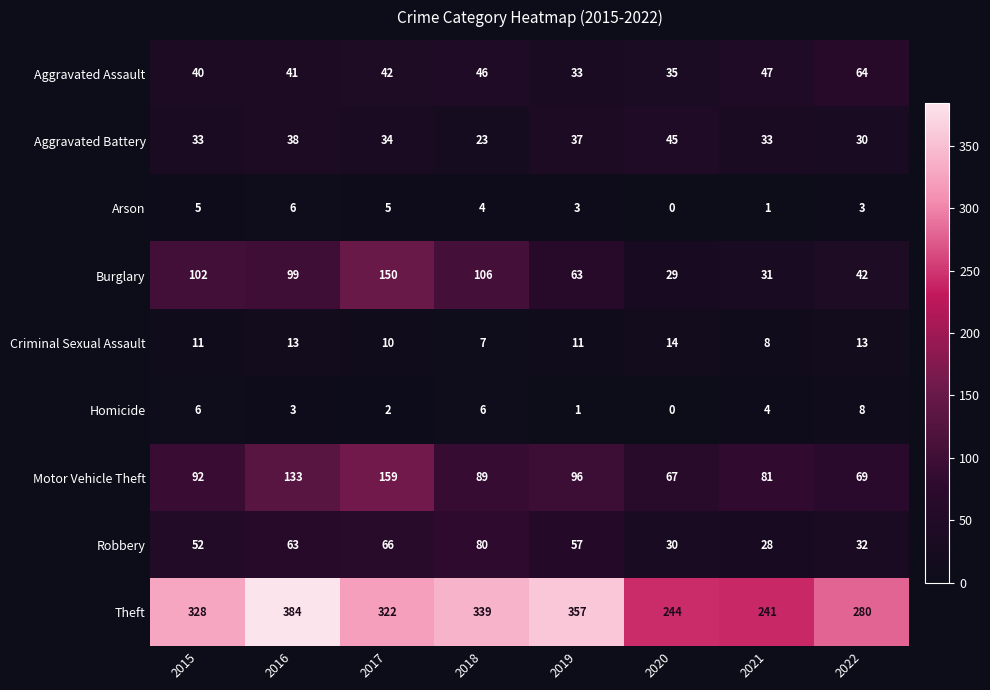

At 2017, list the series in order from largest to smallest.

Theft, Motor Vehicle Theft, Burglary, Robbery, Aggravated Assault, Aggravated Battery, Criminal Sexual Assault, Arson, Homicide